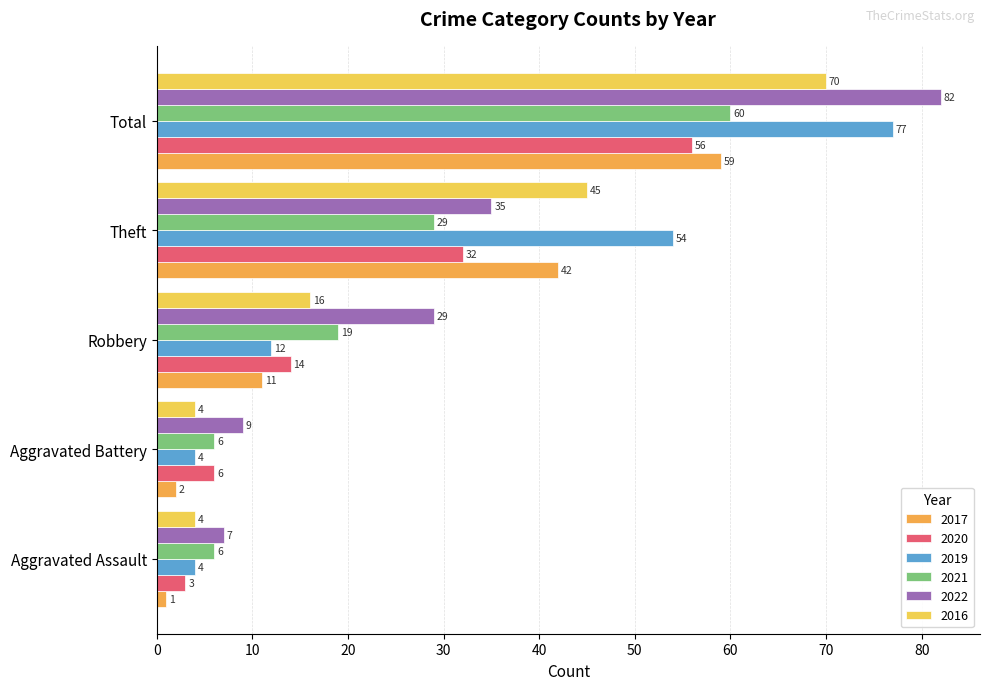

What are all the series names shown in the legend?

2017, 2020, 2019, 2021, 2022, 2016